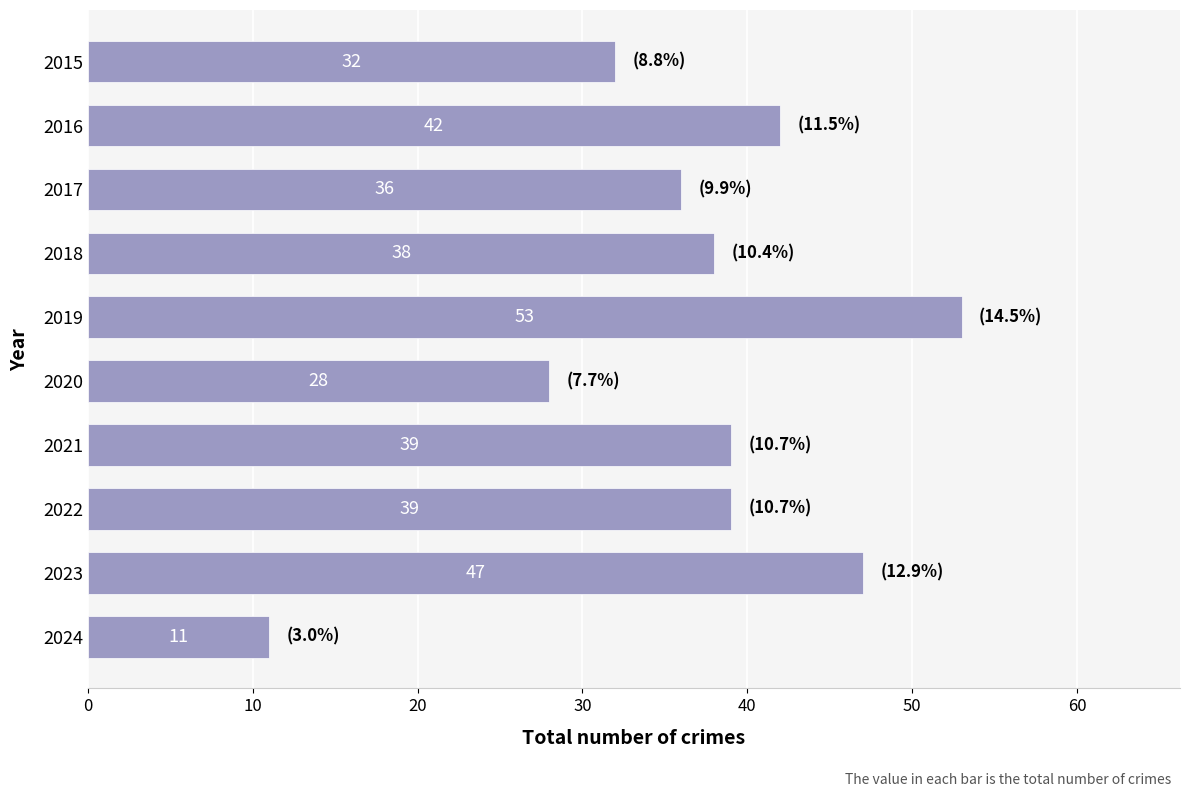

Reading bottom to top, list all the values displayed in this chart.

11	47	39	39	28	53	38	36	42	32